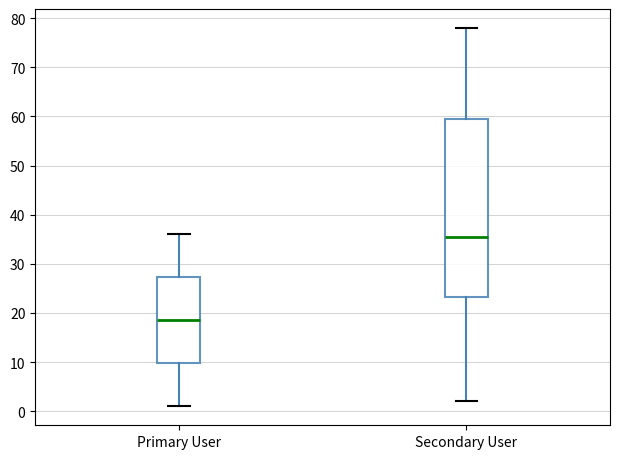

Reading left to right, read every box against the y-axis: the position of its median line, the range the box covers, and the ends of its whiskers. The values are not printed on the chart, so give them approximately, as read against the axis.

Primary User: median 19, box 10 to 27, whiskers 1 to 36
Secondary User: median 36, box 23 to 60, whiskers 2 to 78